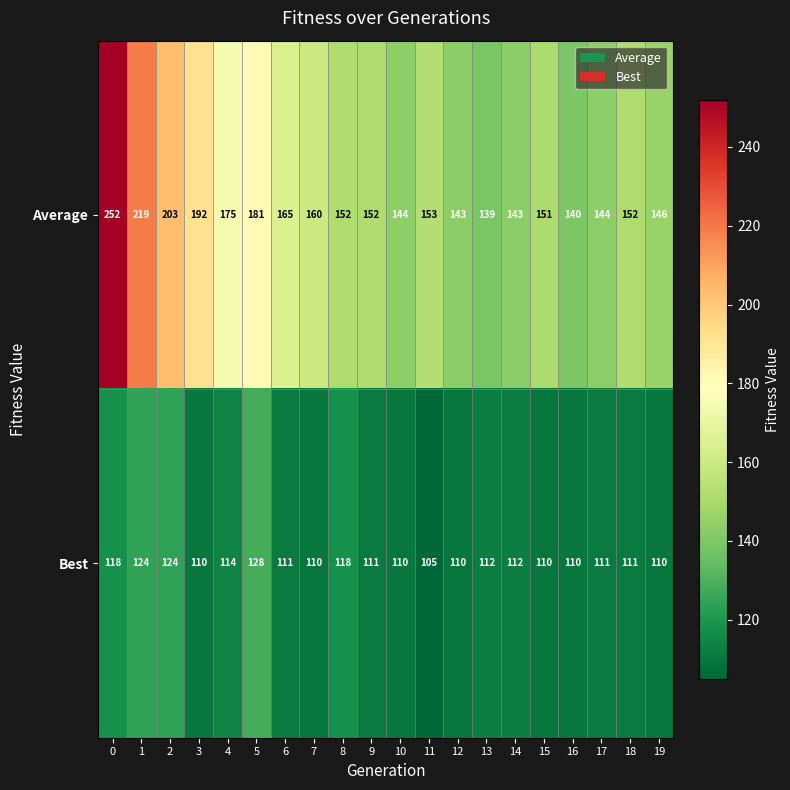

The value of Best at 4 is 114. True or false?

True